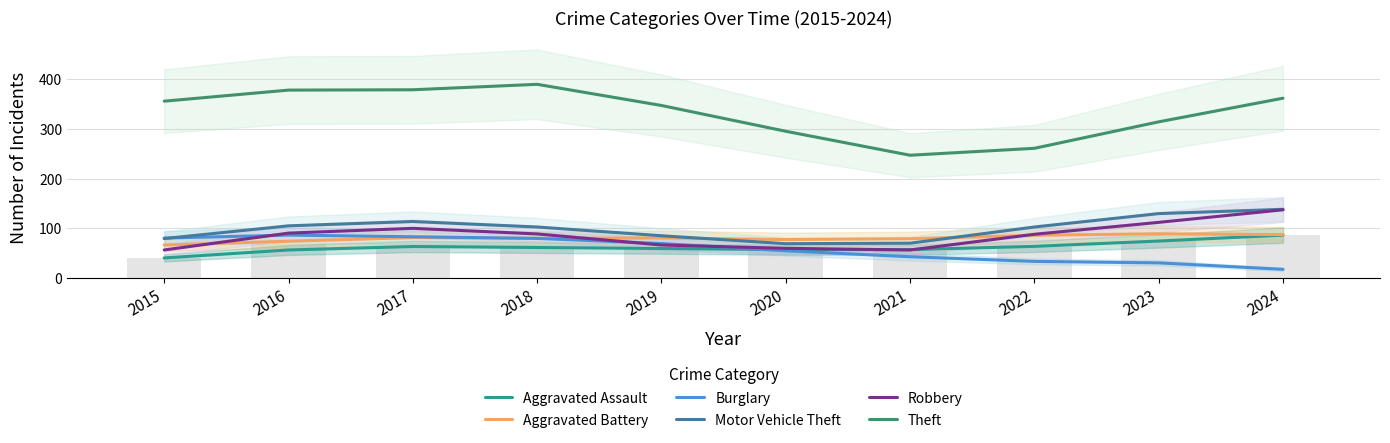

Rank the series by their maximum value, from lowest to highest.

Aggravated Assault, Burglary, Aggravated Battery, Robbery, Motor Vehicle Theft, Theft